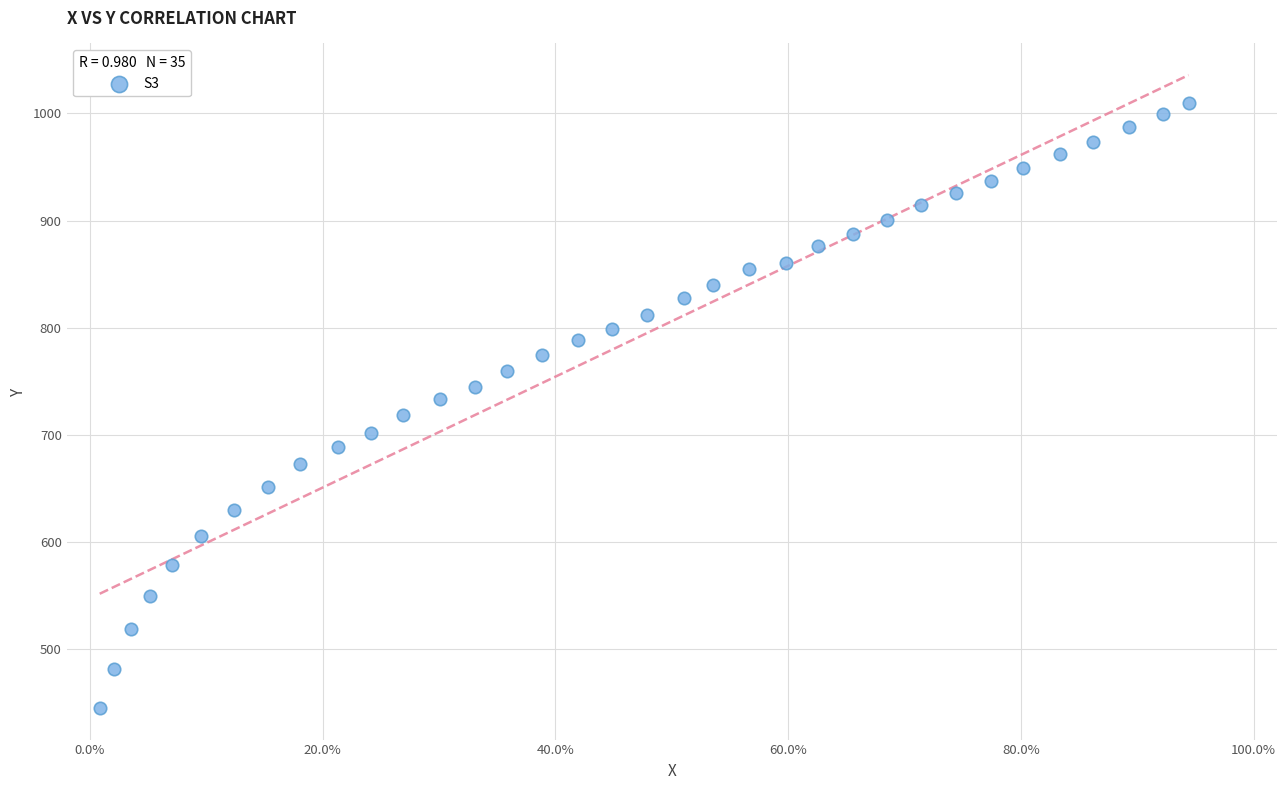

What is the range of X values (max minus min)?

0.9